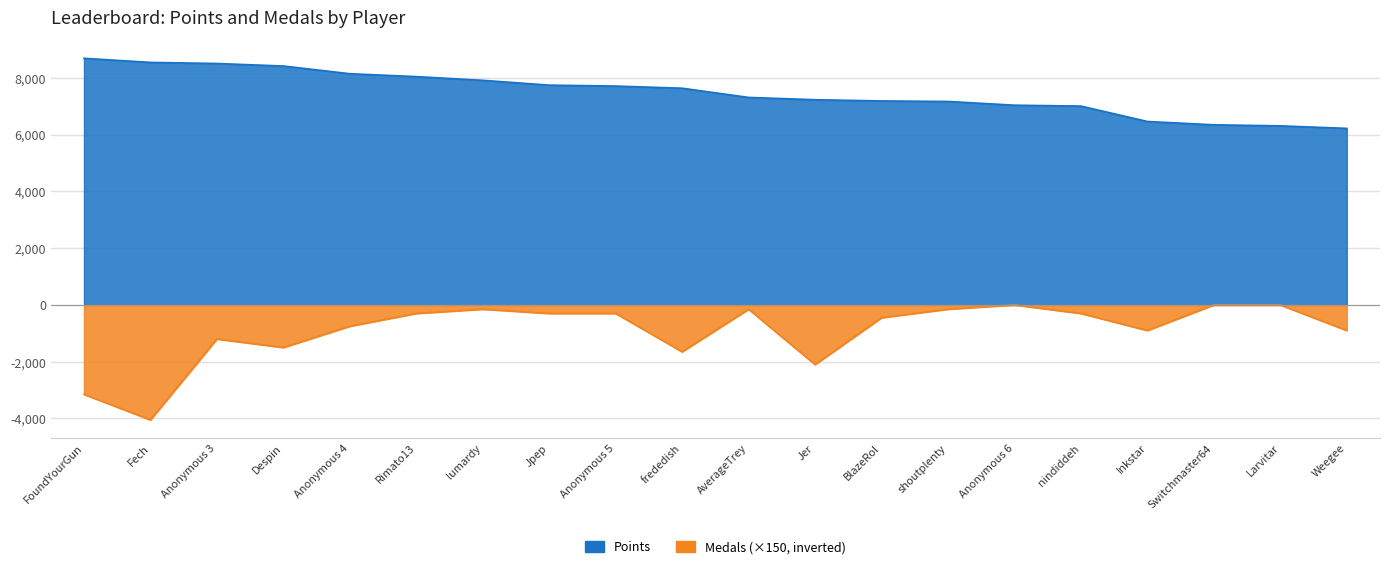

Which series changed the most between Anonymous 4 and shoutplenty?

Points